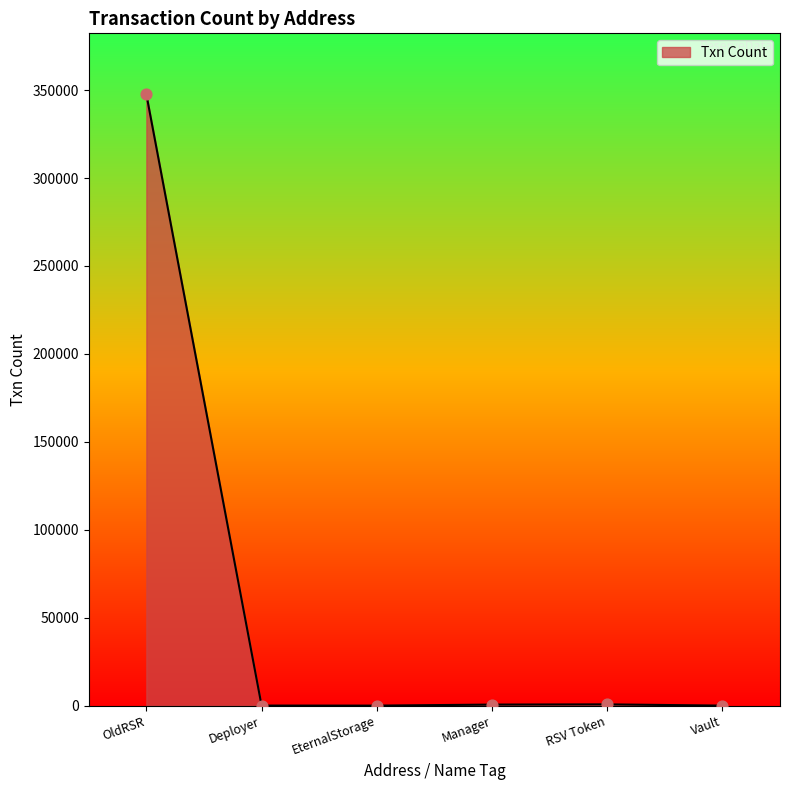

What is the difference between the maximum and minimum values?

347552